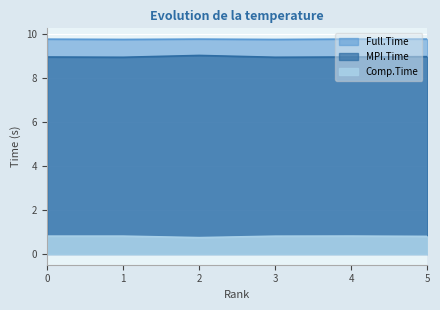

What value does the Comp.Time series have at 2?

0.7